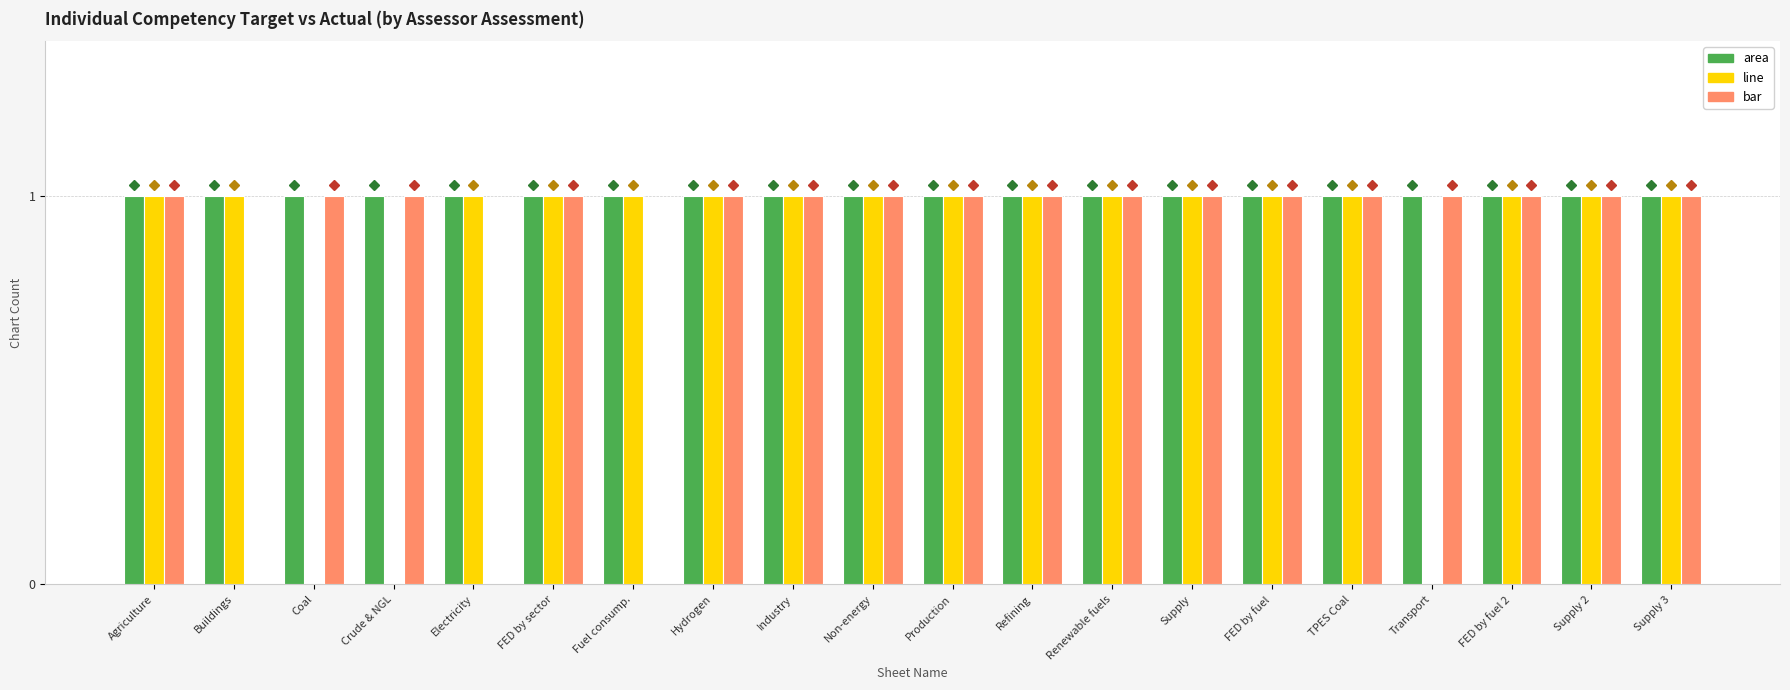

How many groups of bars are there?

20